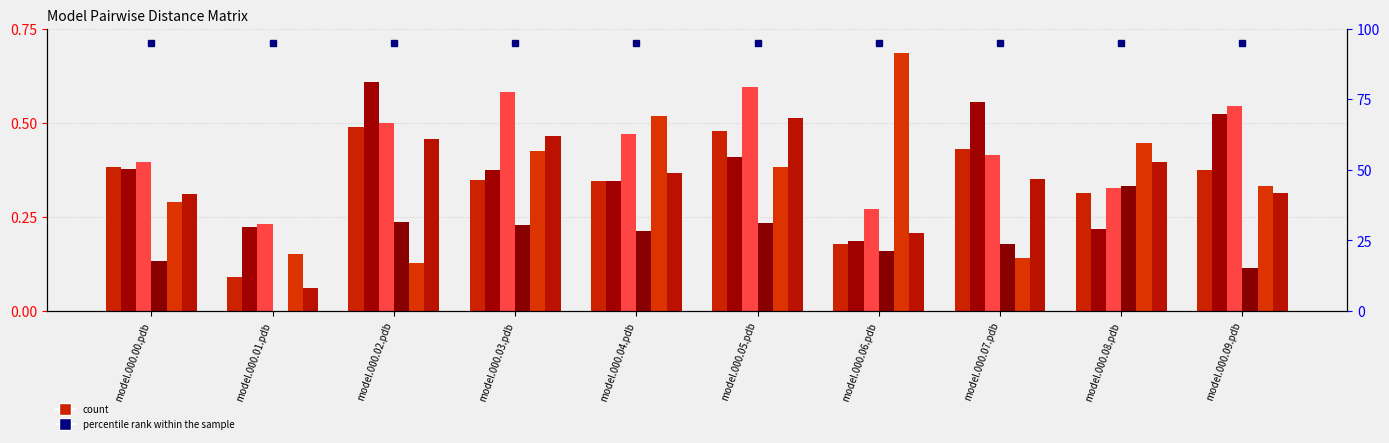

Reading left to right, list all the values displayed in this chart.

model.000.00.pdb: model.000.00.pdb=0.4	model.000.01.pdb=0.1	model.000.02.pdb=0.5	model.000.03.pdb=0.3	model.000.04.pdb=0.3	model.000.05.pdb=0.5	model.000.06.pdb=0.2	model.000.07.pdb=0.4	model.000.08.pdb=0.3	model.000.09.pdb=0.4
model.000.01.pdb: model.000.00.pdb=0.4	model.000.01.pdb=0.2	model.000.02.pdb=0.6	model.000.03.pdb=0.4	model.000.04.pdb=0.3	model.000.05.pdb=0.4	model.000.06.pdb=0.2	model.000.07.pdb=0.6	model.000.08.pdb=0.2	model.000.09.pdb=0.5
model.000.02.pdb: model.000.00.pdb=0.4	model.000.01.pdb=0.2	model.000.02.pdb=0.5	model.000.03.pdb=0.6	model.000.04.pdb=0.5	model.000.05.pdb=0.6	model.000.06.pdb=0.3	model.000.07.pdb=0.4	model.000.08.pdb=0.3	model.000.09.pdb=0.5
model.000.03.pdb: model.000.00.pdb=0.1	model.000.01.pdb=0.0	model.000.02.pdb=0.2	model.000.03.pdb=0.2	model.000.04.pdb=0.2	model.000.05.pdb=0.2	model.000.06.pdb=0.2	model.000.07.pdb=0.2	model.000.08.pdb=0.3	model.000.09.pdb=0.1
model.000.04.pdb: model.000.00.pdb=0.3	model.000.01.pdb=0.2	model.000.02.pdb=0.1	model.000.03.pdb=0.4	model.000.04.pdb=0.5	model.000.05.pdb=0.4	model.000.06.pdb=0.7	model.000.07.pdb=0.1	model.000.08.pdb=0.4	model.000.09.pdb=0.3
model.000.06.pdb: model.000.00.pdb=0.3	model.000.01.pdb=0.1	model.000.02.pdb=0.5	model.000.03.pdb=0.5	model.000.04.pdb=0.4	model.000.05.pdb=0.5	model.000.06.pdb=0.2	model.000.07.pdb=0.4	model.000.08.pdb=0.4	model.000.09.pdb=0.3